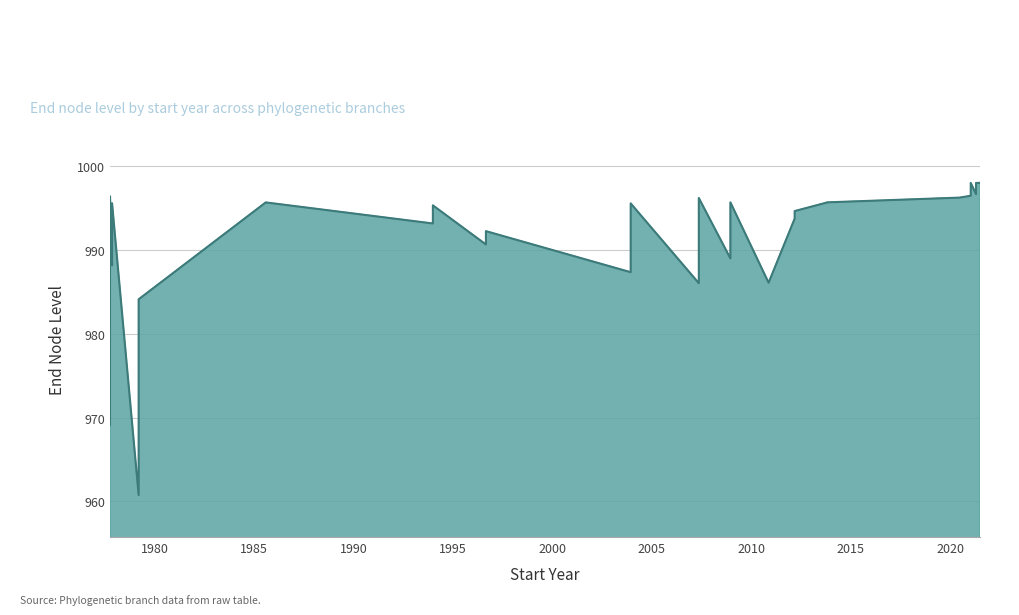

How many lines are shown in the chart?

1